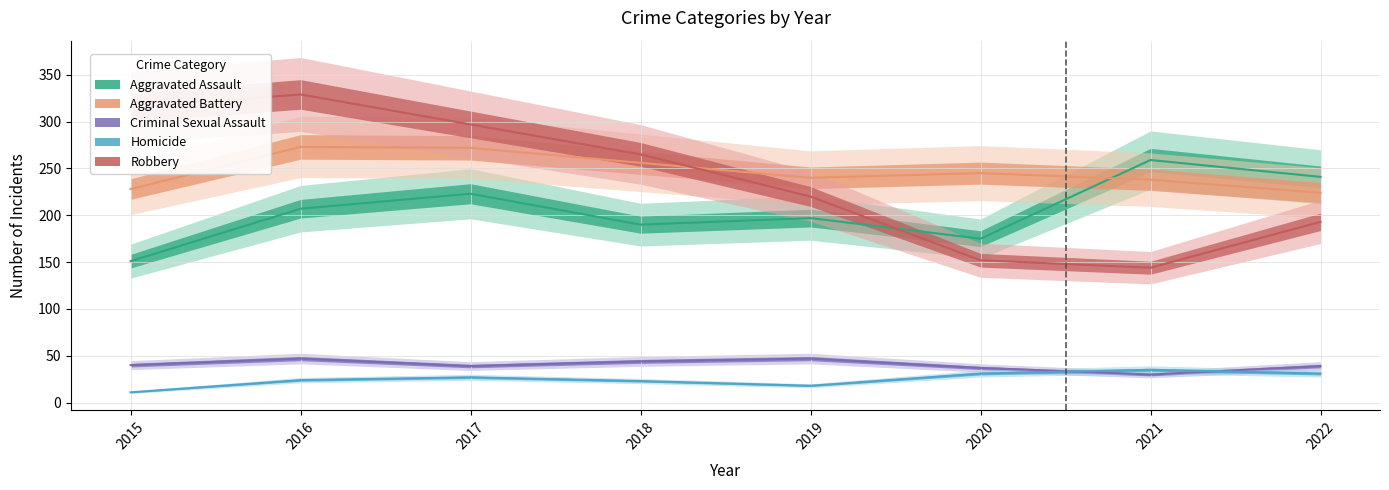

What are all the series names shown in the legend?

Aggravated Assault, Aggravated Battery, Criminal Sexual Assault, Homicide, Robbery